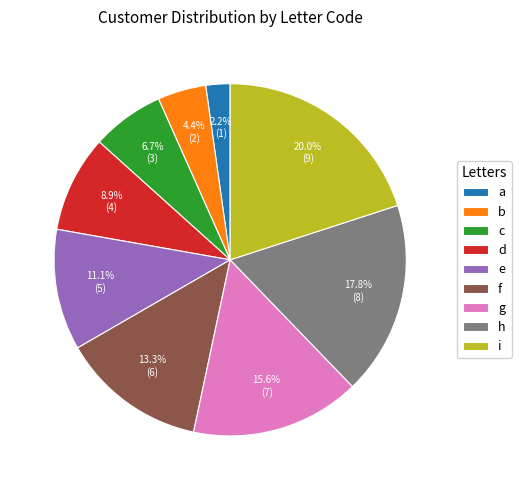

Is it true that c is 7% of the pie?

True